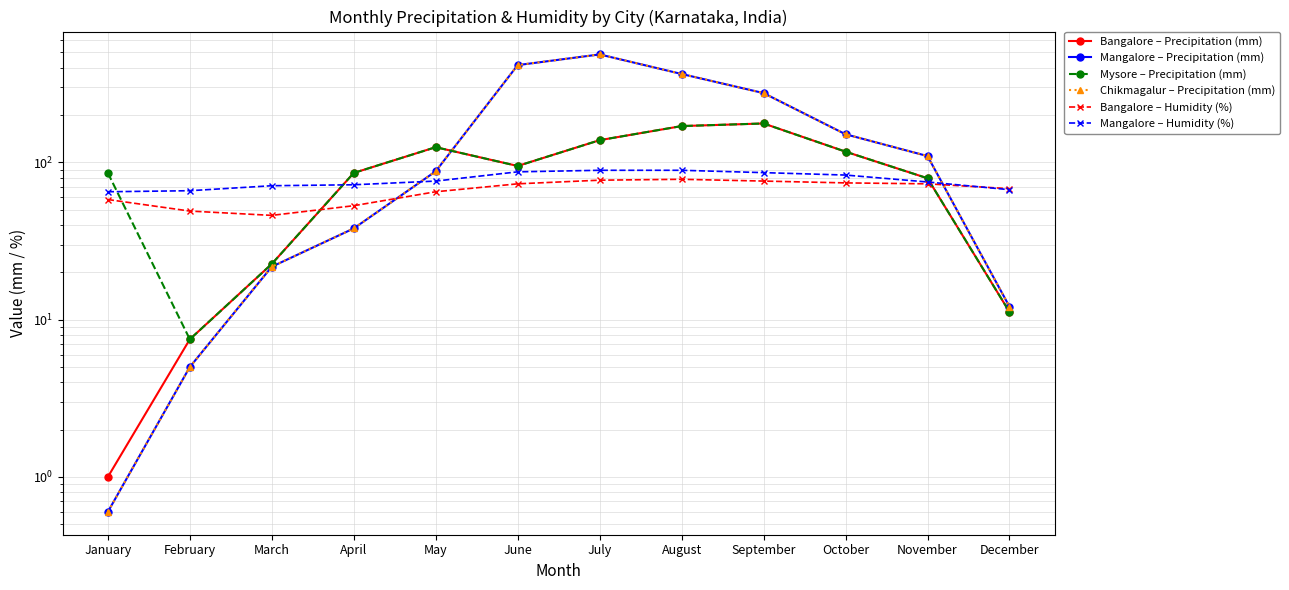

What is the sum of the Bangalore – Precipitation (mm) values at August and July?

308.3